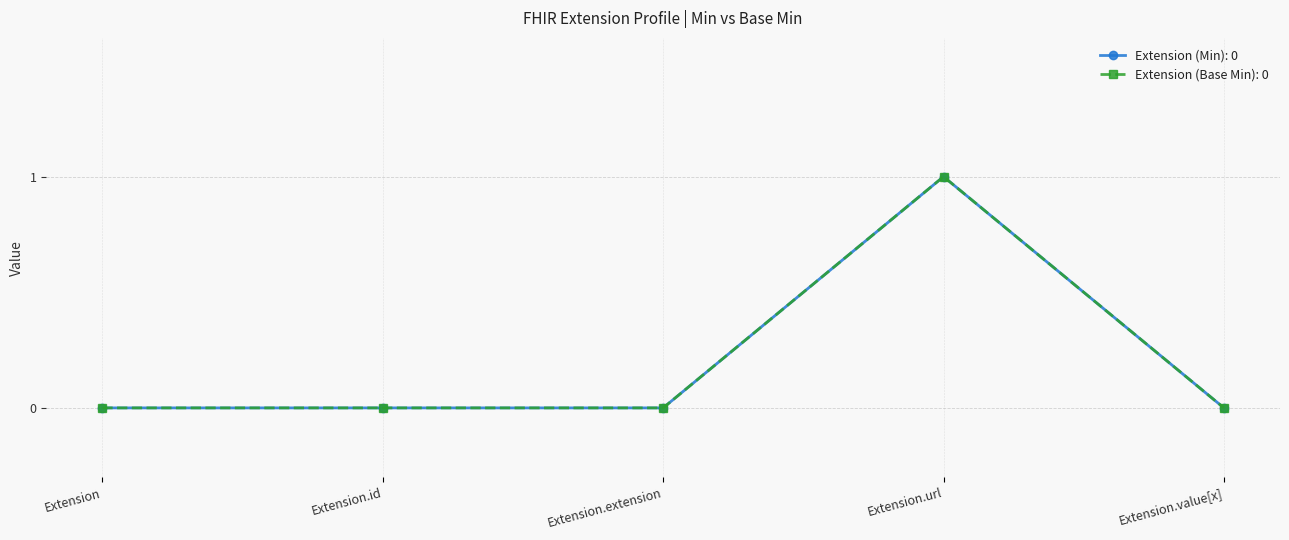

The value of Extension (Min) at Extension.value[x] is 0. True or false?

True